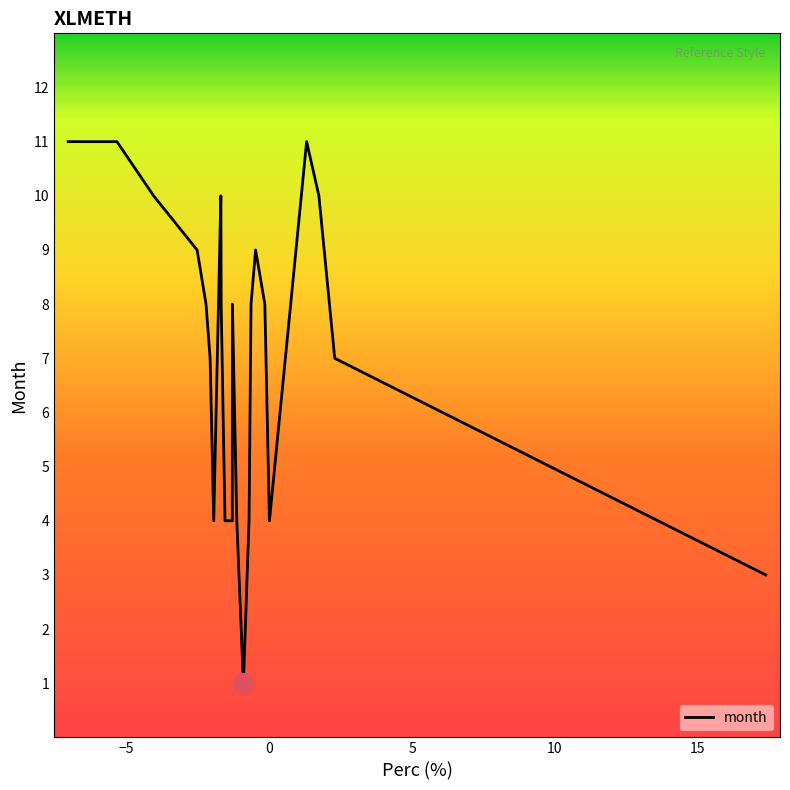

What is the difference between the maximum and minimum values?

10